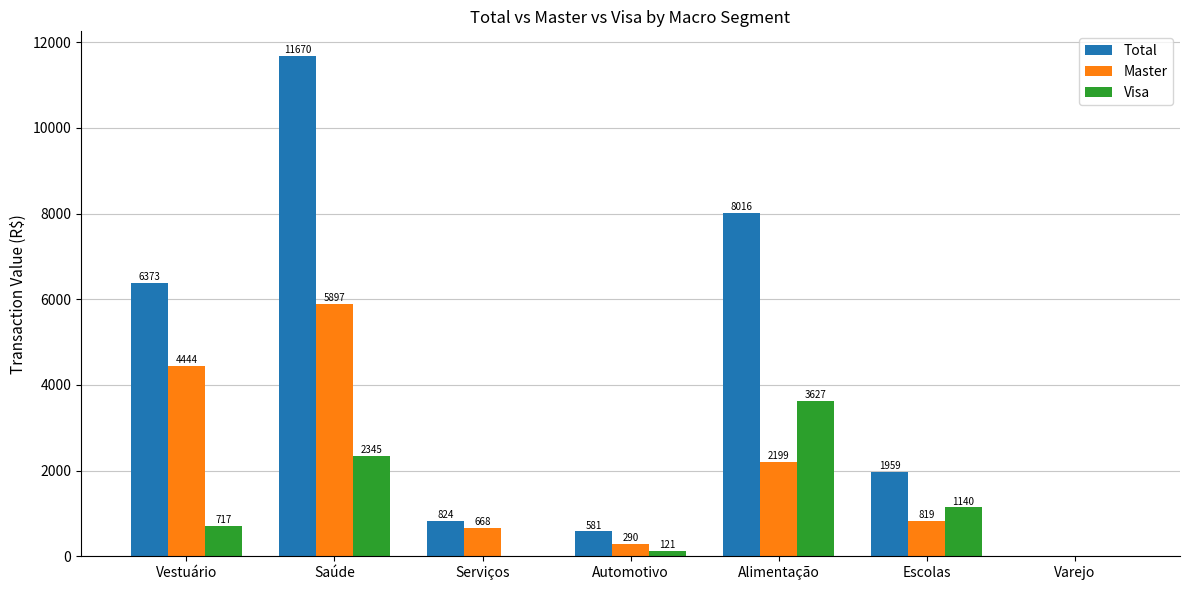

True or false: Master has a value of 3778.5 at Saúde.

False